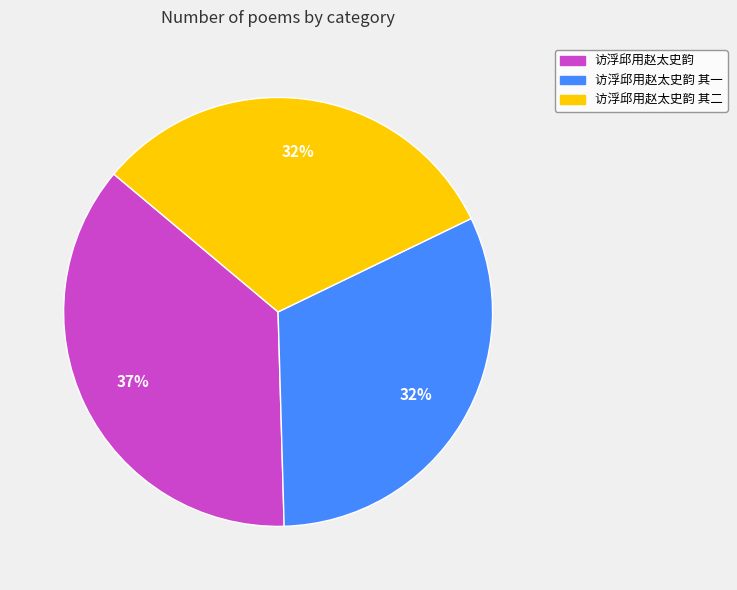

Does any single category account for the majority?

No